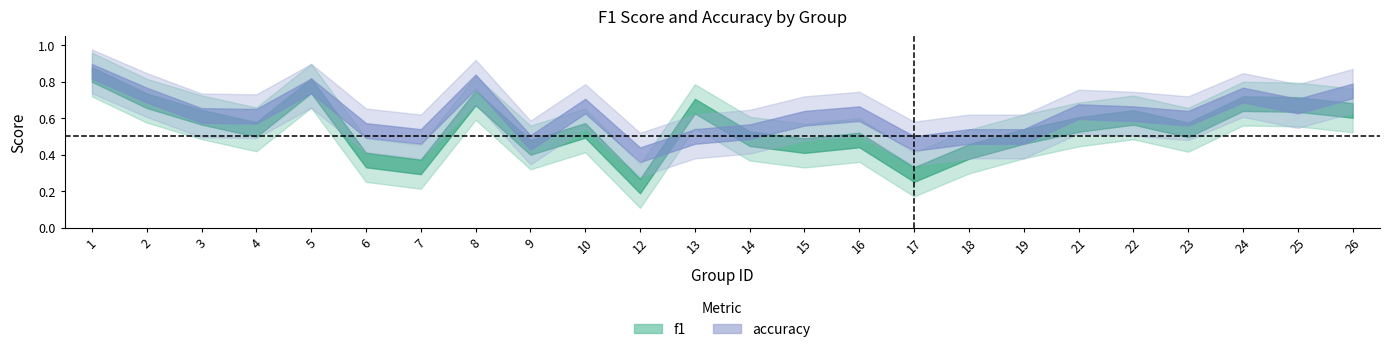

What is the sum of the accuracy values at 2 and 3?

1.3